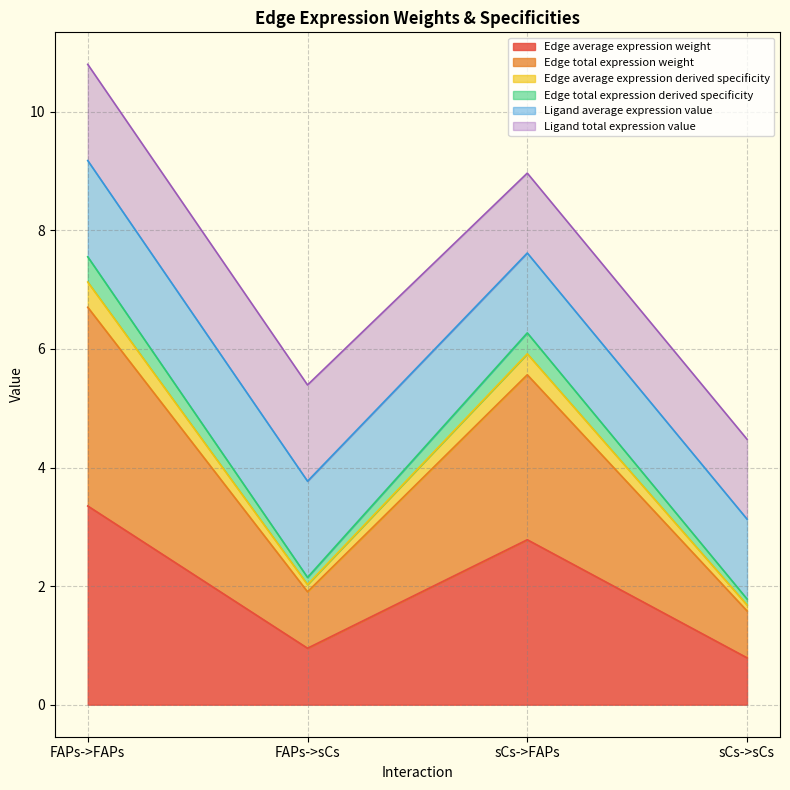

True or false: Edge total expression derived specificity has a value of 2.1 at FAPs->sCs.

True